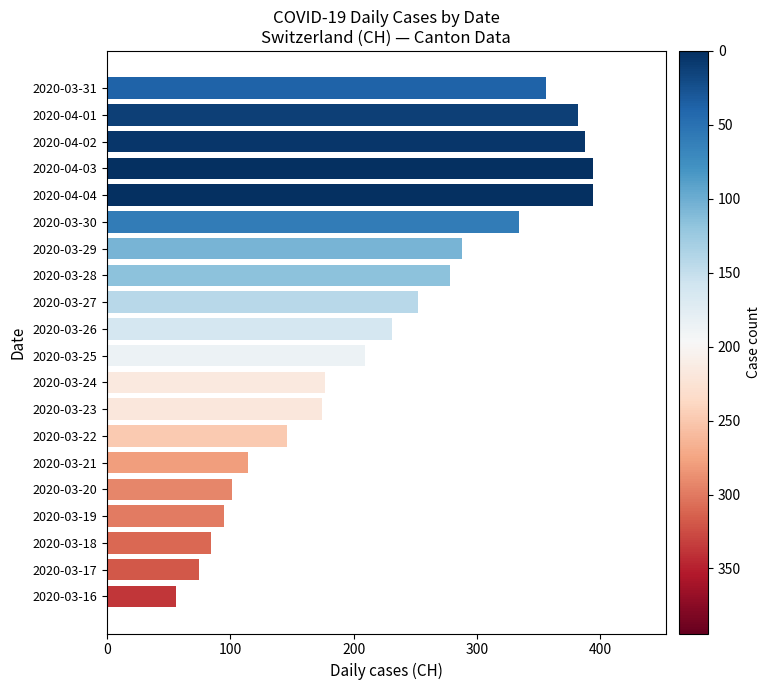

True or false: the data shows 278 at 2020-03-28.

True